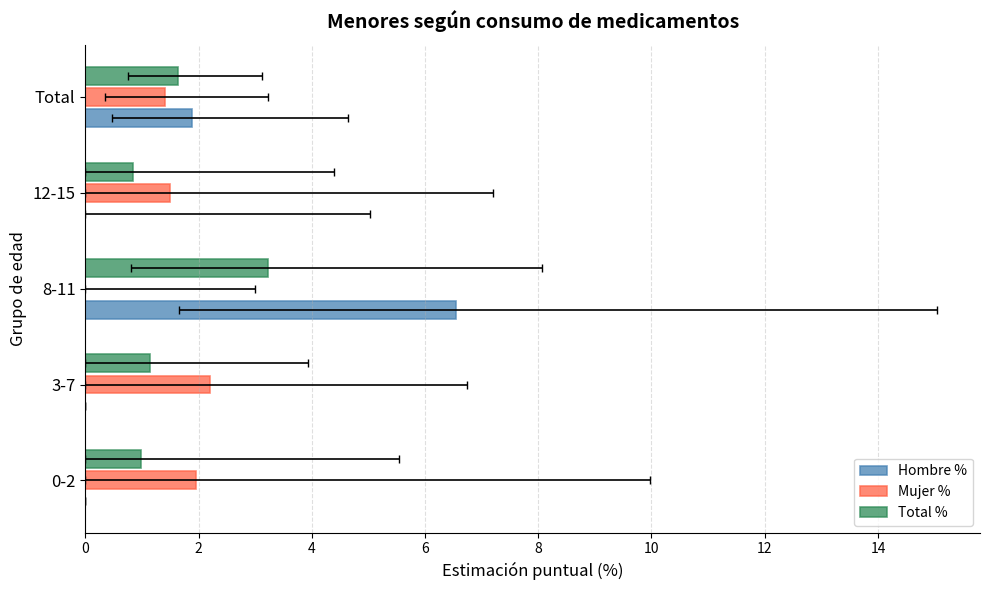

List the series in order of their peak value, lowest first.

Mujer %, Total %, Hombre %